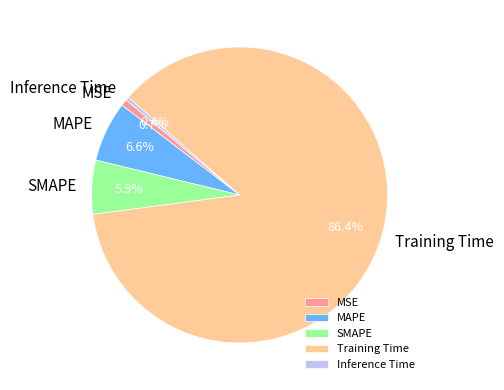

Is Training Time the majority of the pie?

Yes